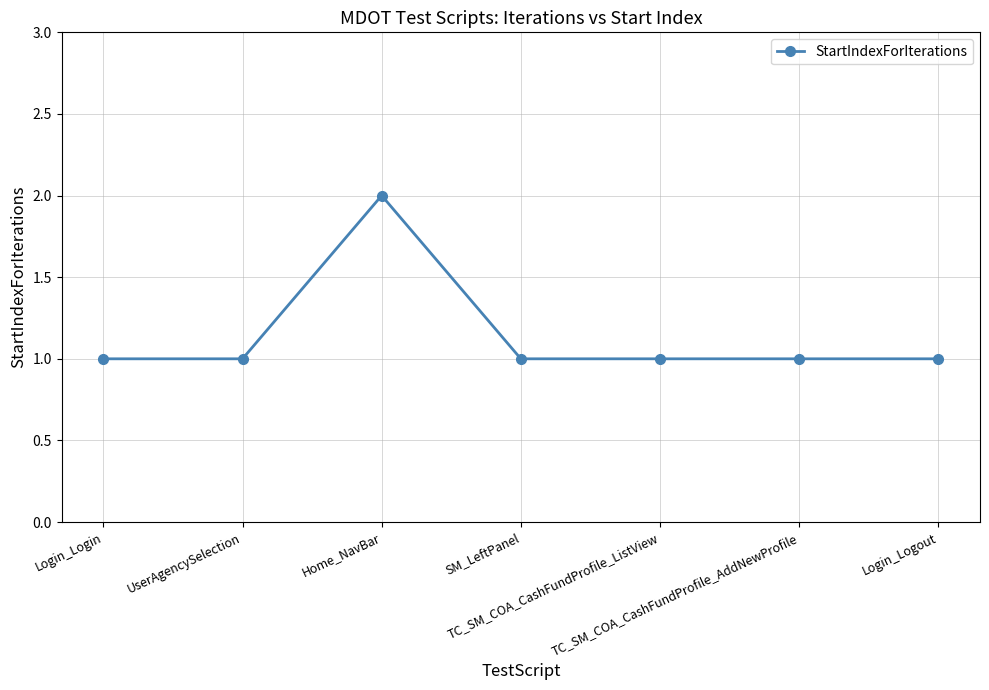

Does the chart have visible grid lines?

Yes